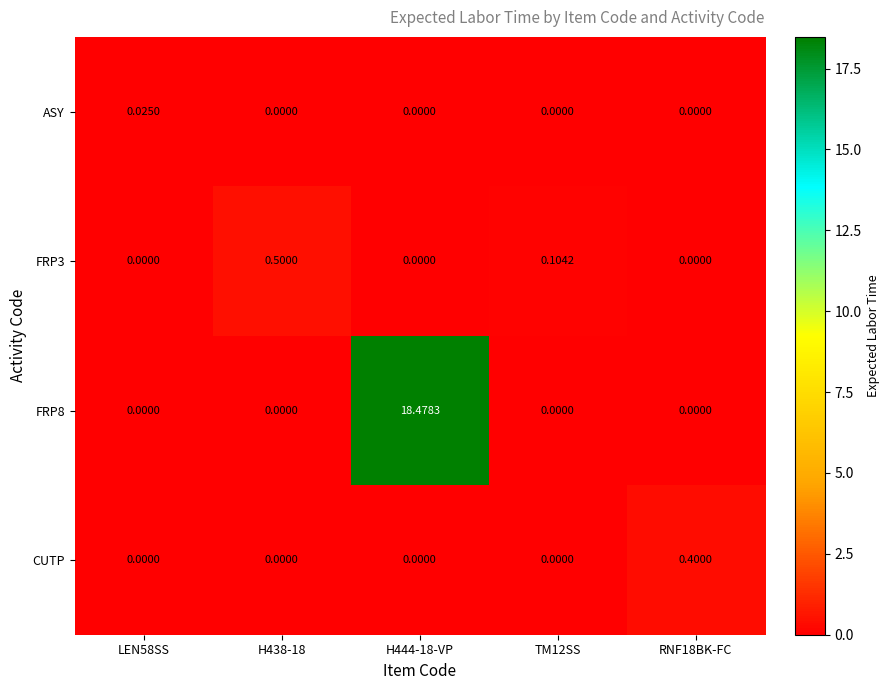

Which series has the widest spread of values?

FRP8